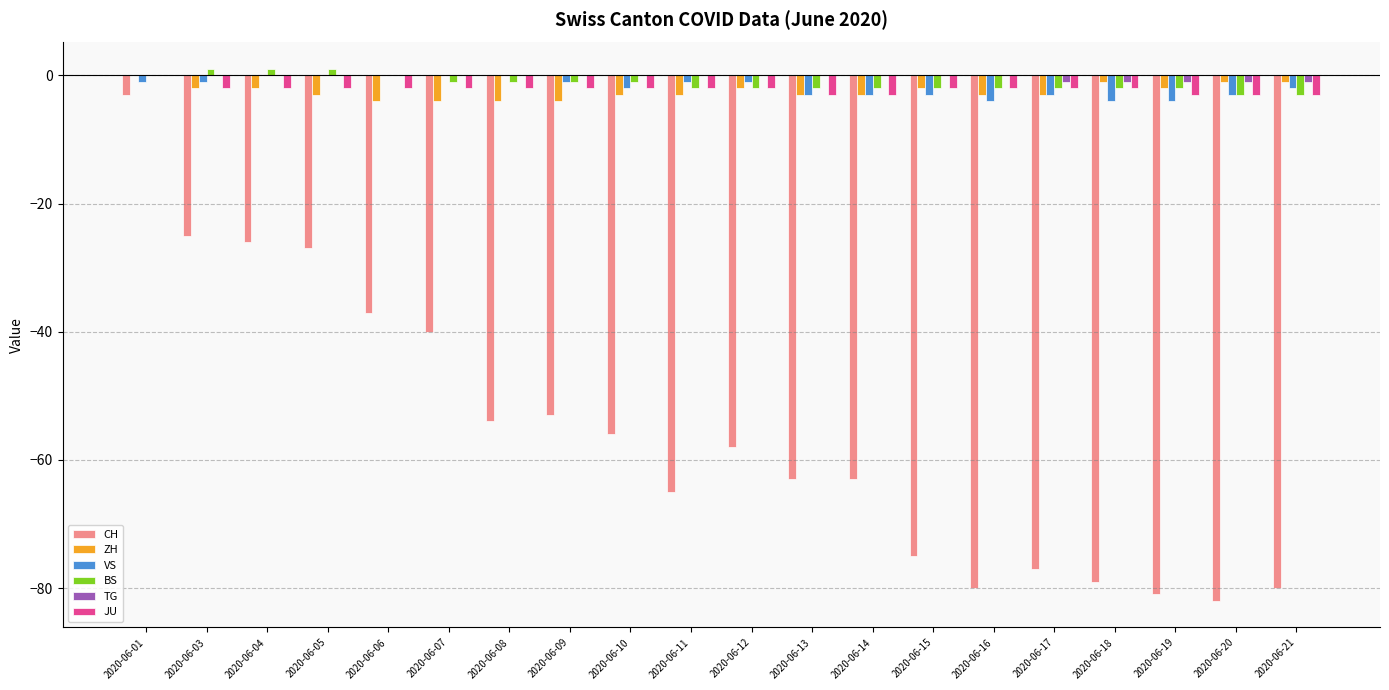

At which category is the sum across all series the highest?

2020-06-01